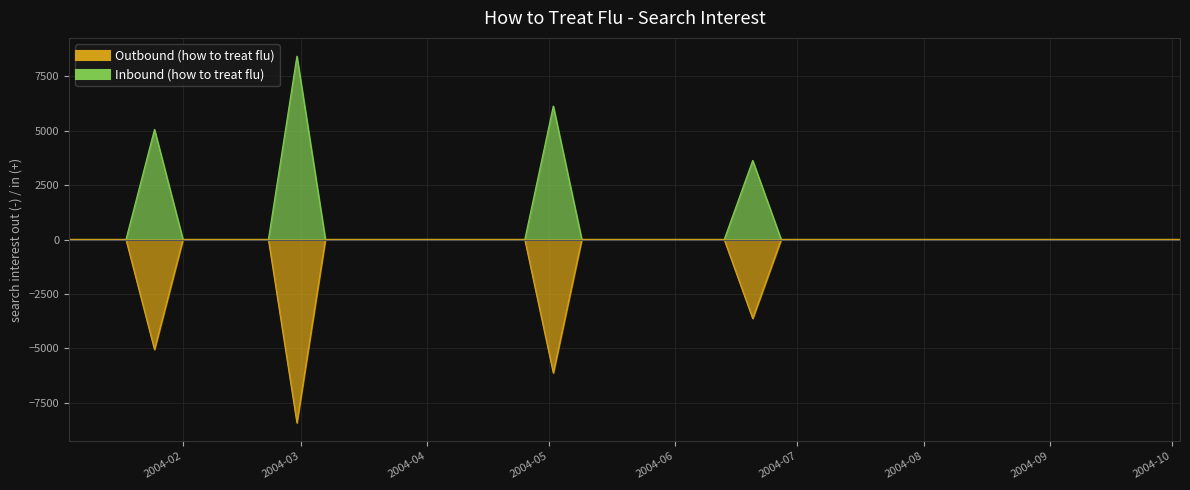

At how many categories does at least one series exceed 4387?

3